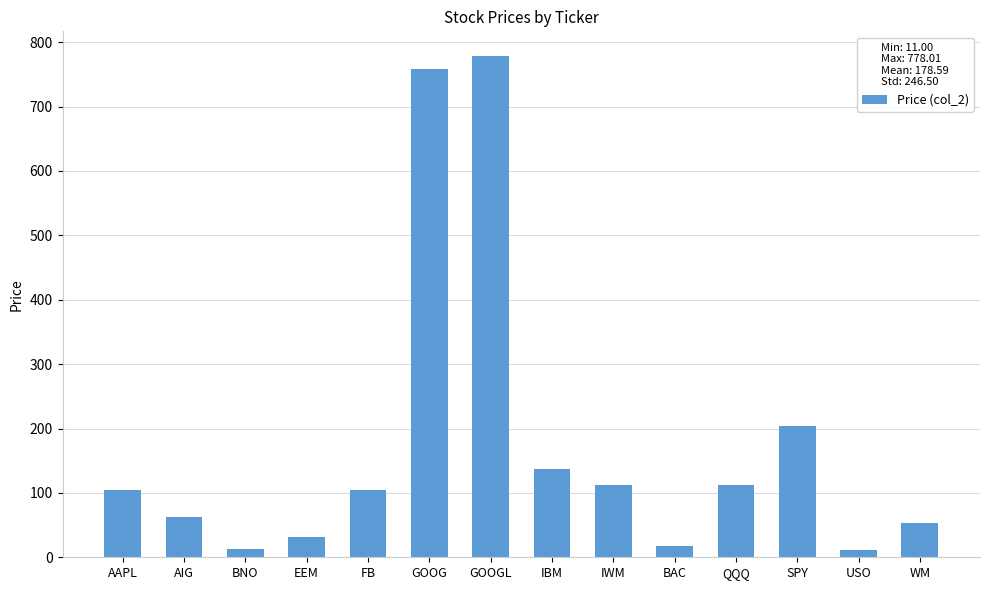

Approximately how many times larger is the value at AIG compared to QQQ?

0.6